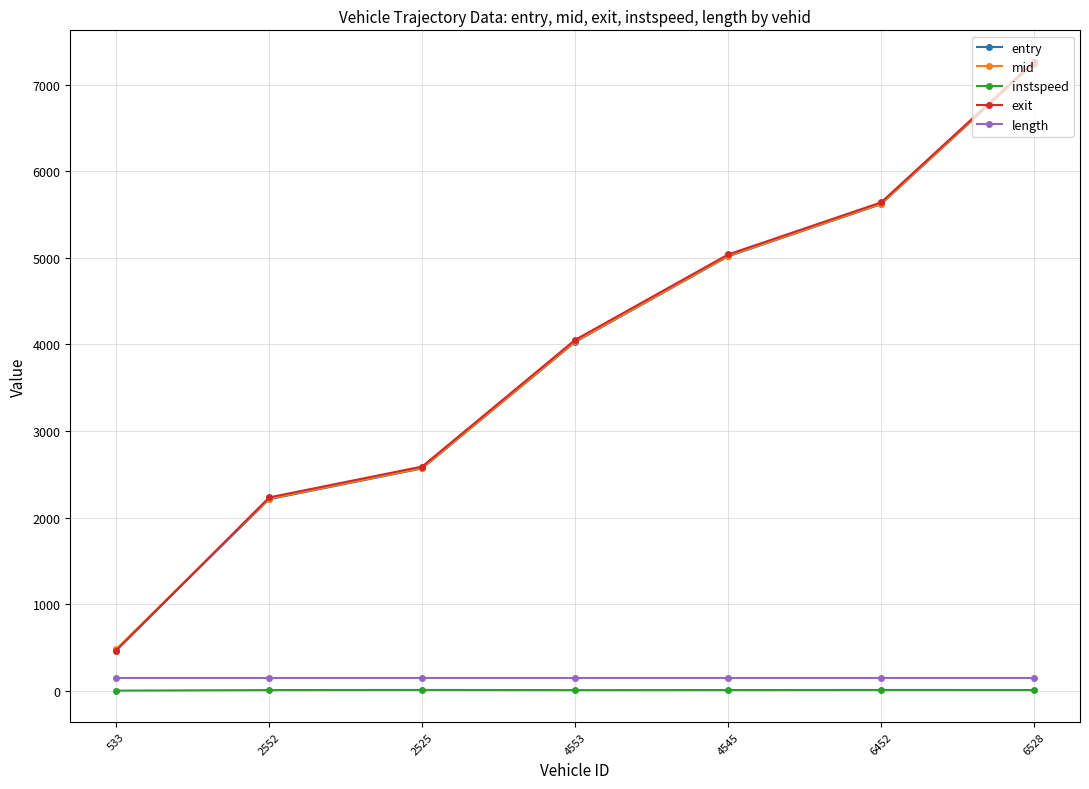

True or false: exit has a value of 1055.6 at 4553.

False